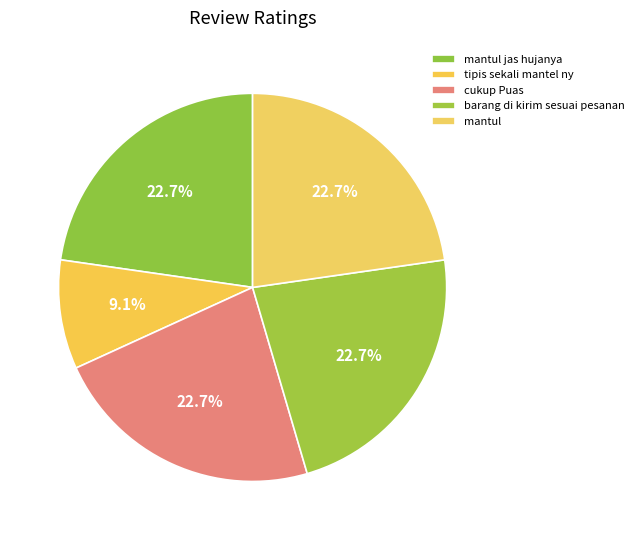

The mantul jas hujanya slice represents 23% of the pie. True or false?

True